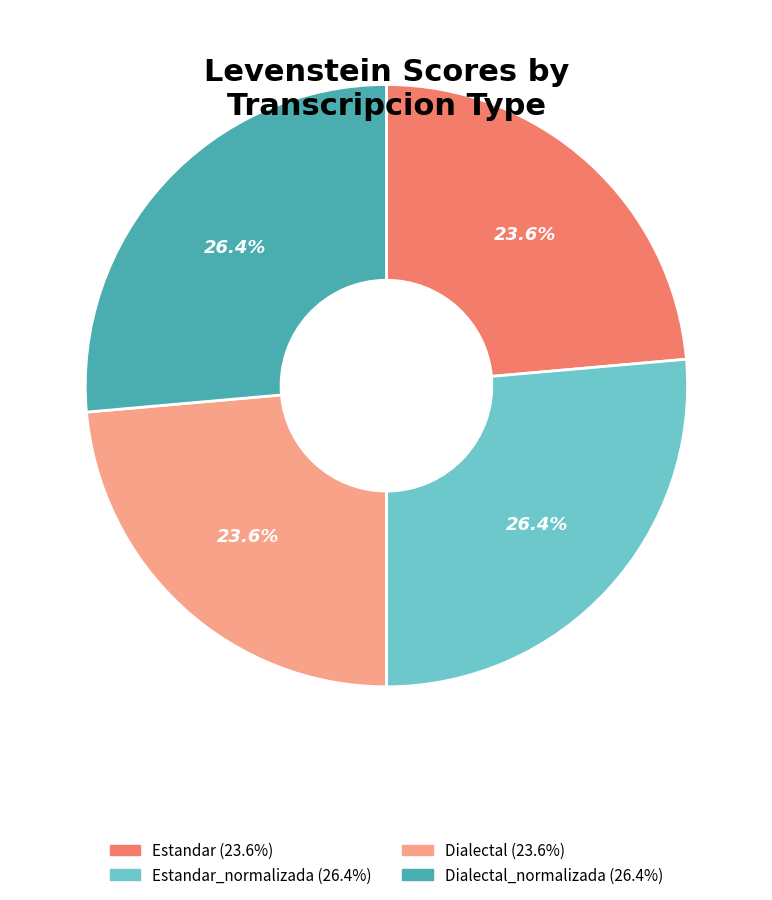

Is there any slice that represents more than half of the pie?

No